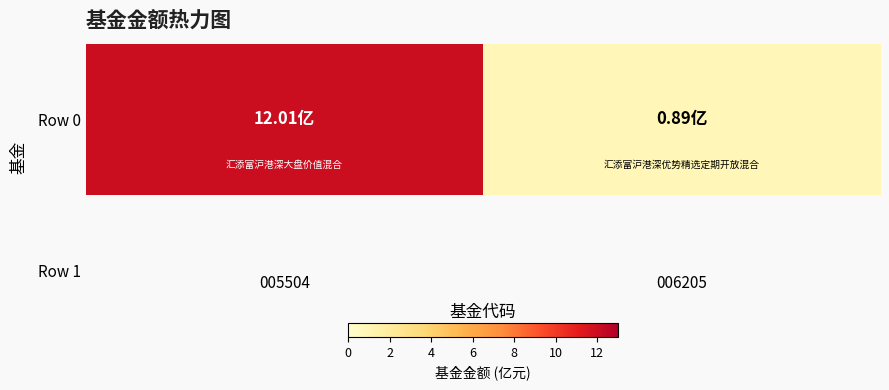

Is it true that the value at 006205 is 1.5?

False